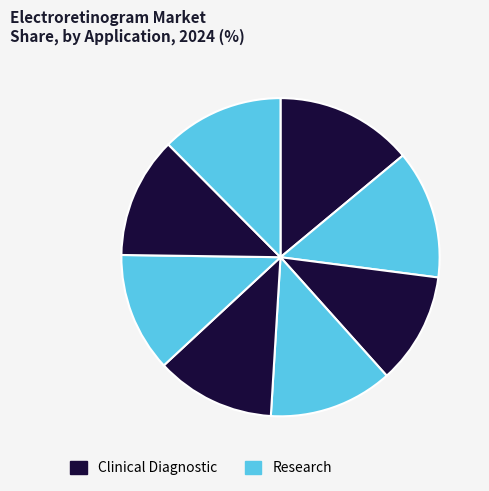

Count the number of slices in the pie.

8